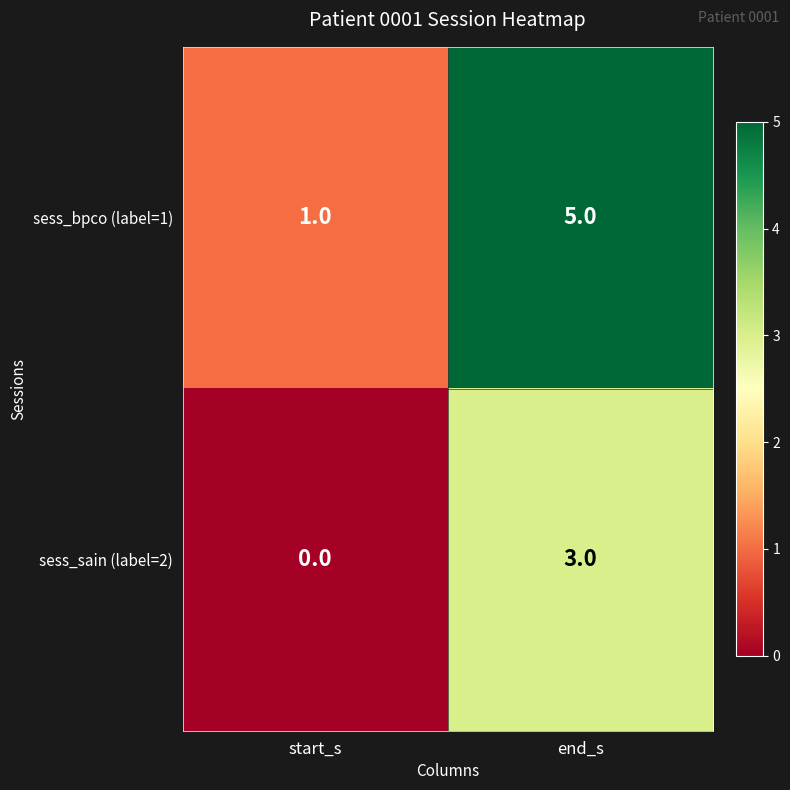

What is the difference between the highest and lowest values at start_s?

1